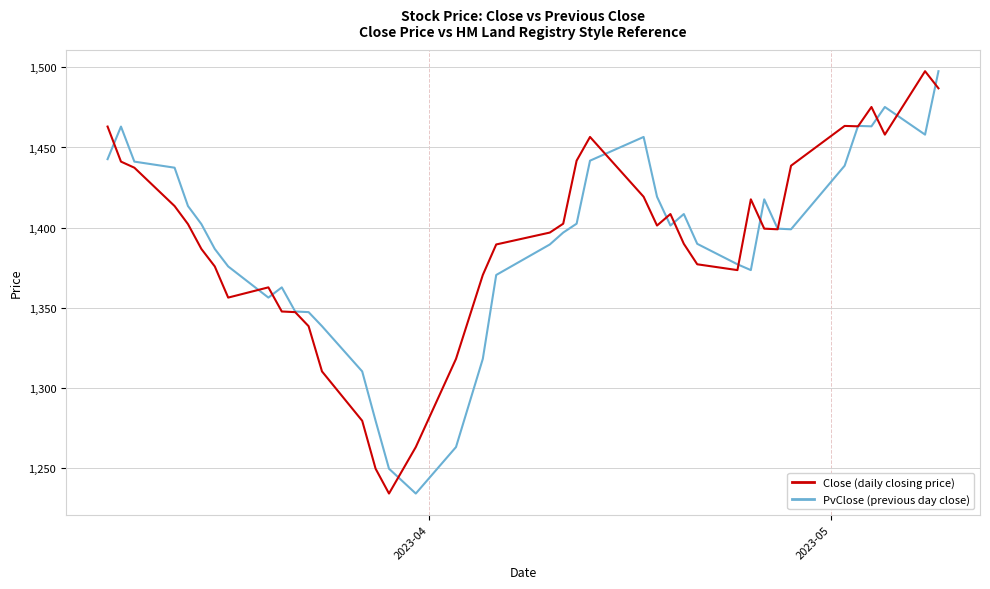

What is the greatest value displayed?

1497.6